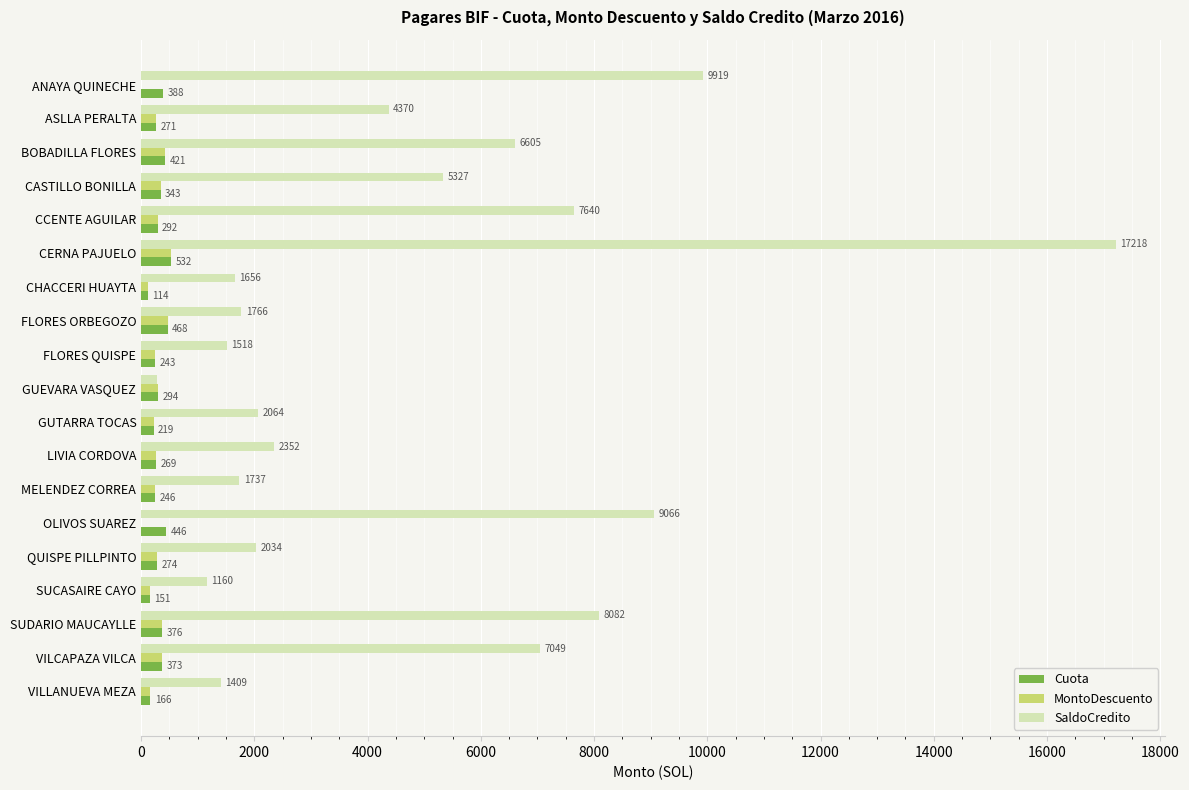

What value does the SaldoCredito series have at ASLLA PERALTA?

4369.9